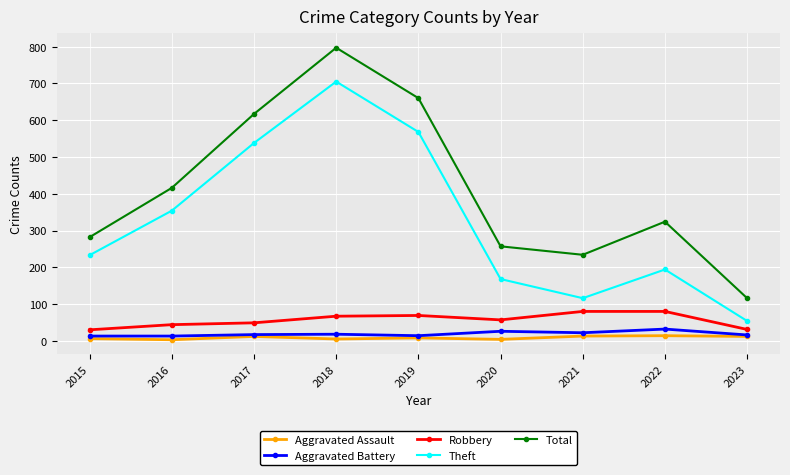

Rank the series by their maximum value, from highest to lowest.

Total, Theft, Robbery, Aggravated Battery, Aggravated Assault